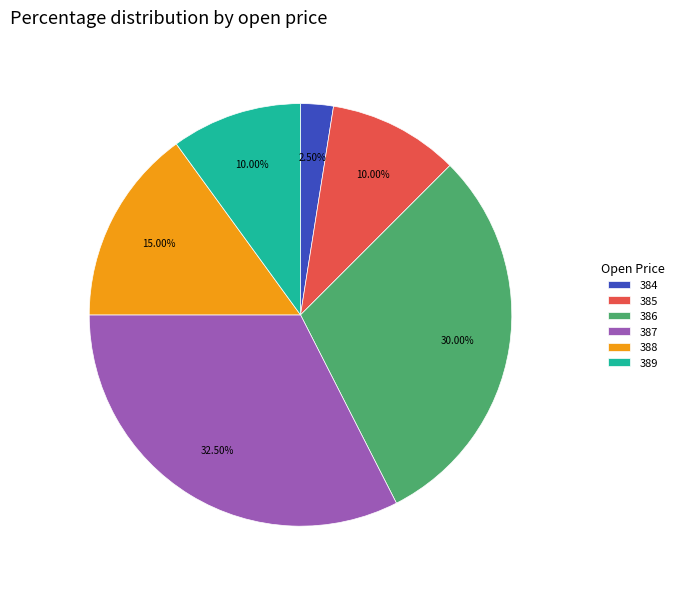

Between 388 and 386, which is larger?

386